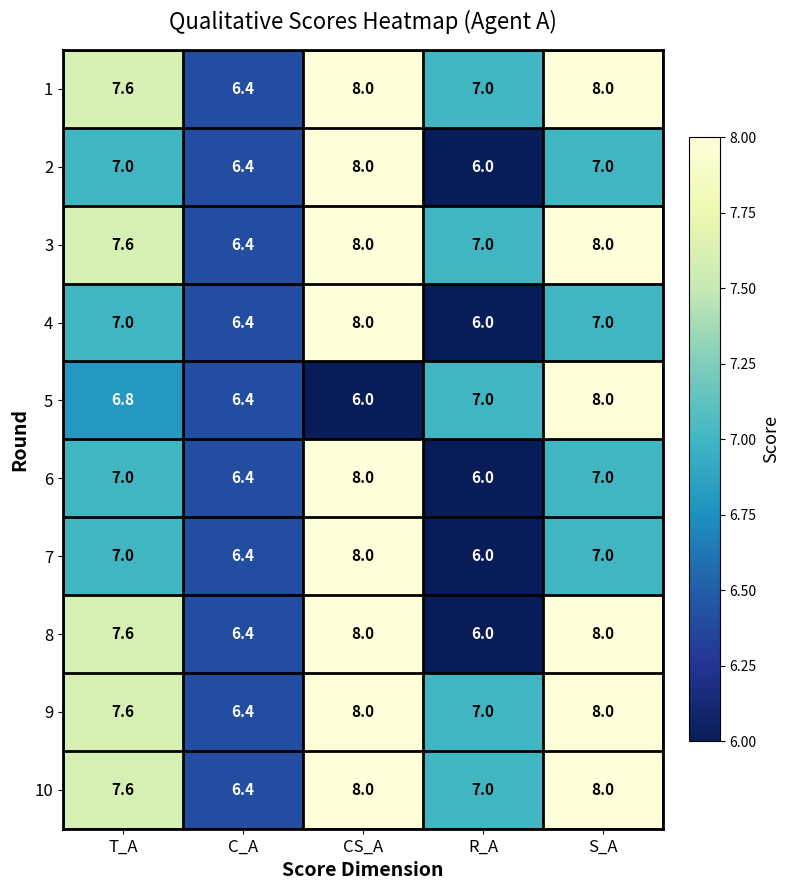

At which label is 1 closest to 7?

R_A